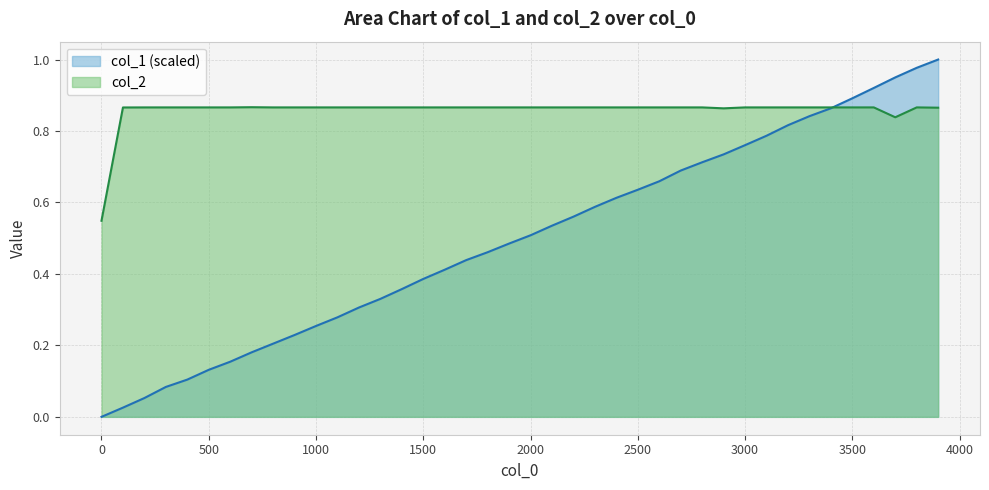

How many lines are shown in the chart?

2